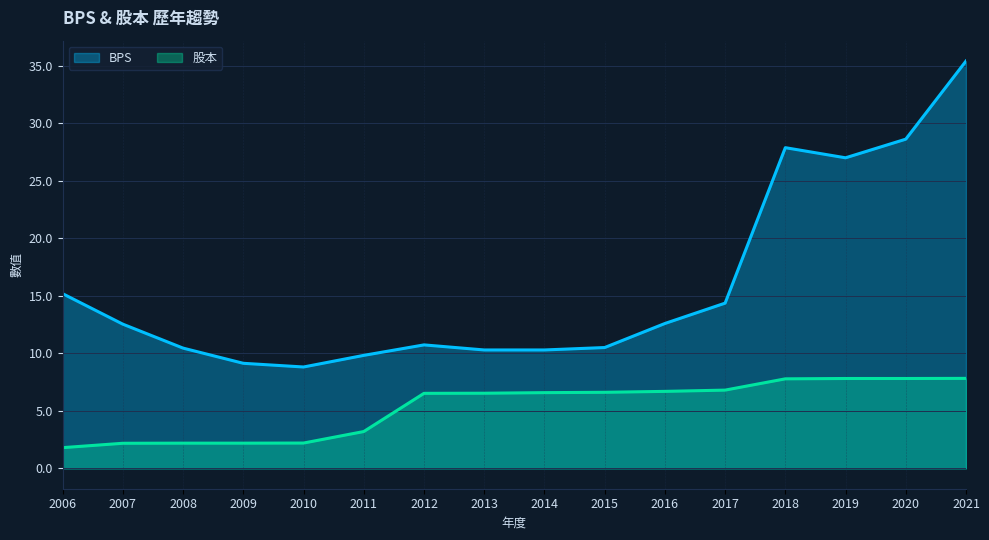

What is the value of the 股本 point at the 12th from the left?

6.8